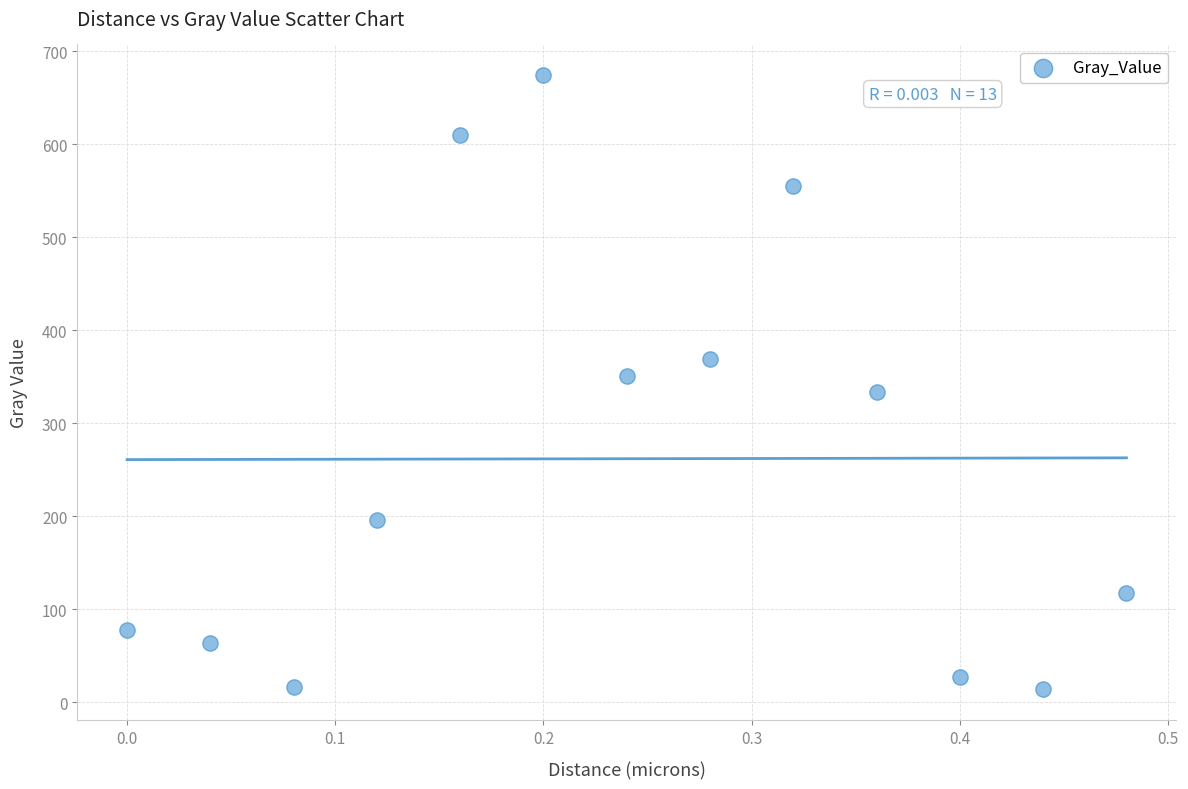

What is the range of Y values (max minus min)?

660.4